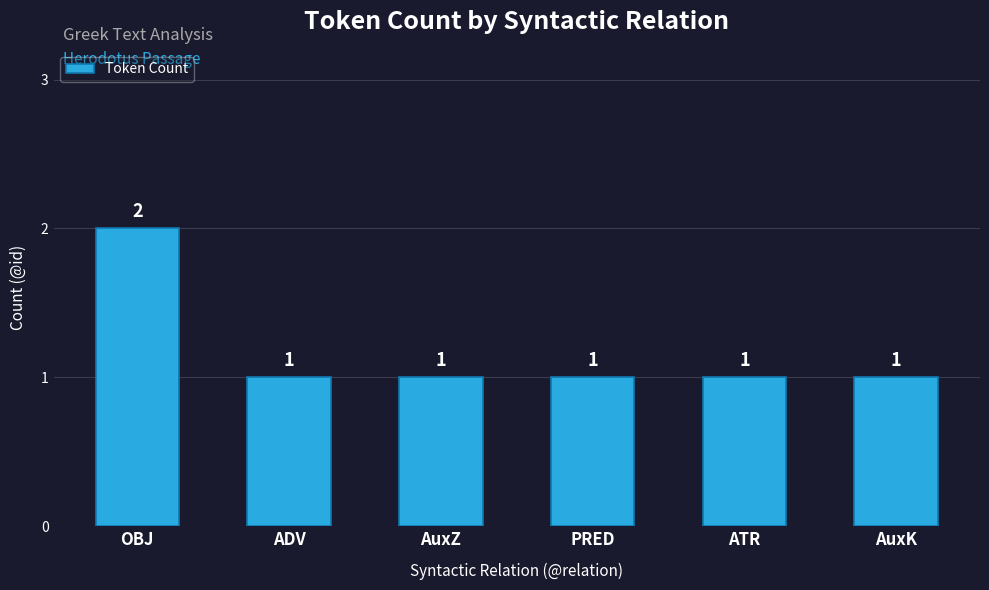

True or false: the data shows 0 at ATR.

False